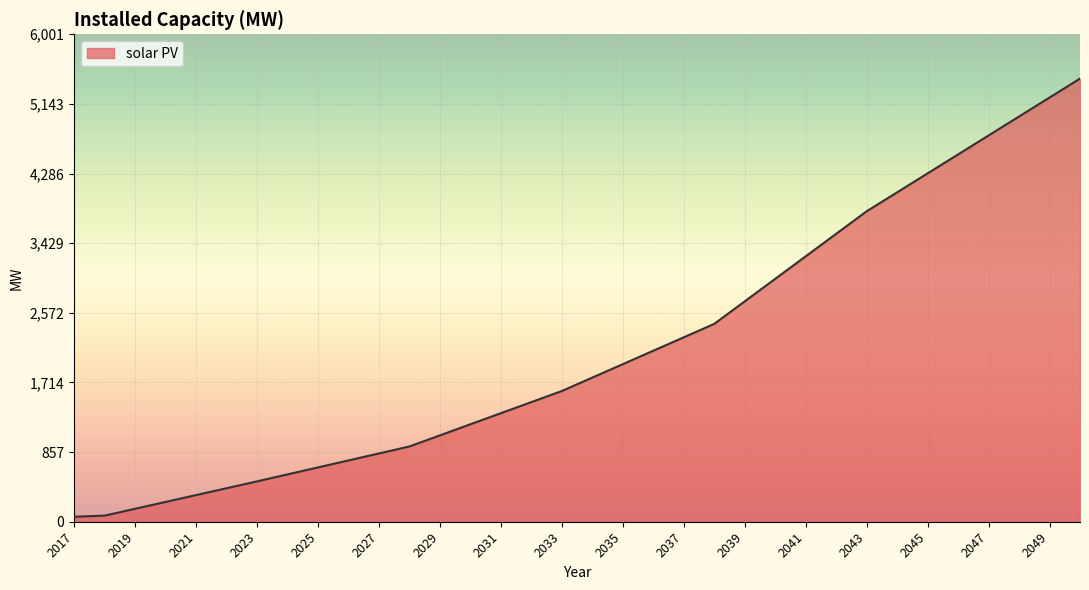

What is the difference between the maximum and minimum values?

5393.9